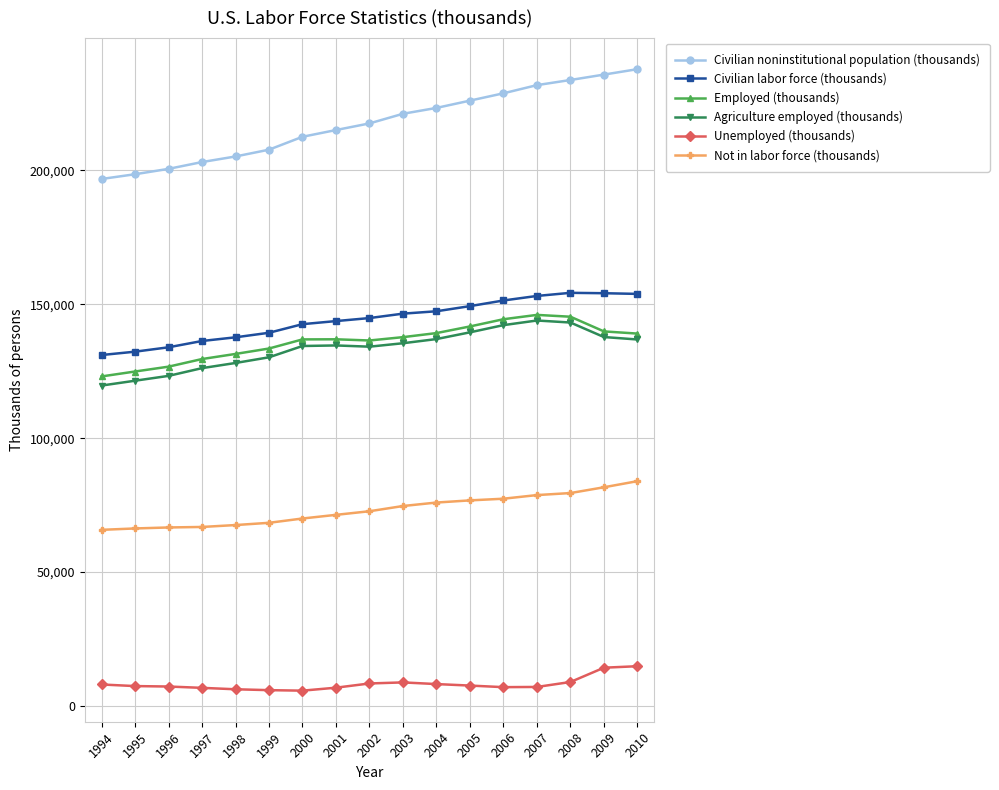

How many lines are shown in the chart?

6